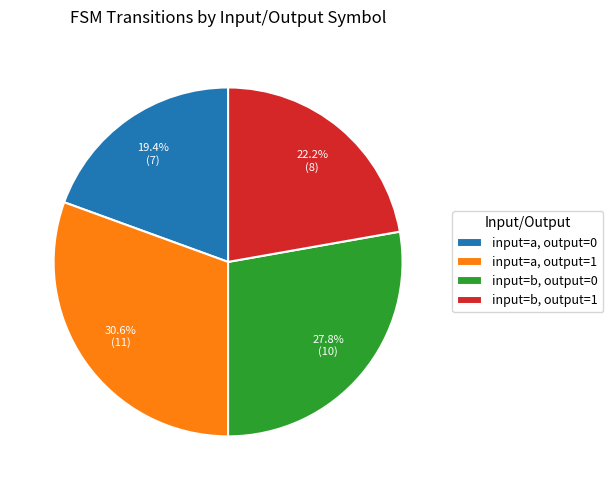

How many segments does this pie chart have?

4